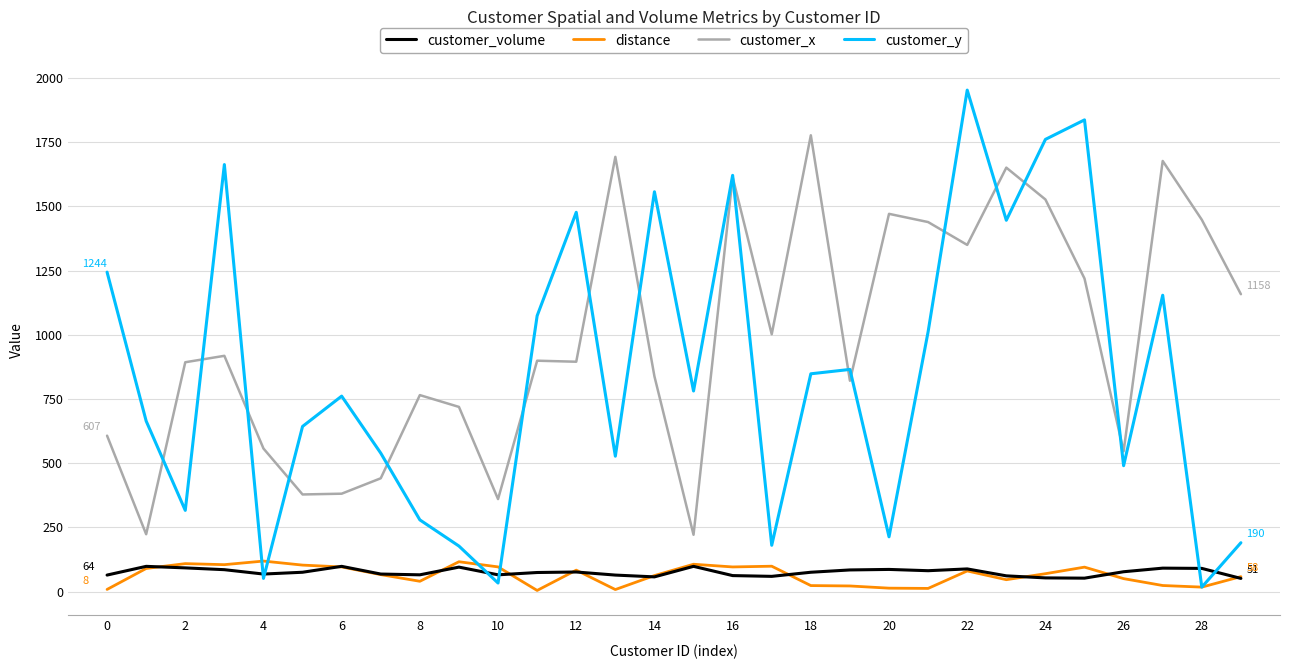

What is the highest value of the customer_y series?

1953.0